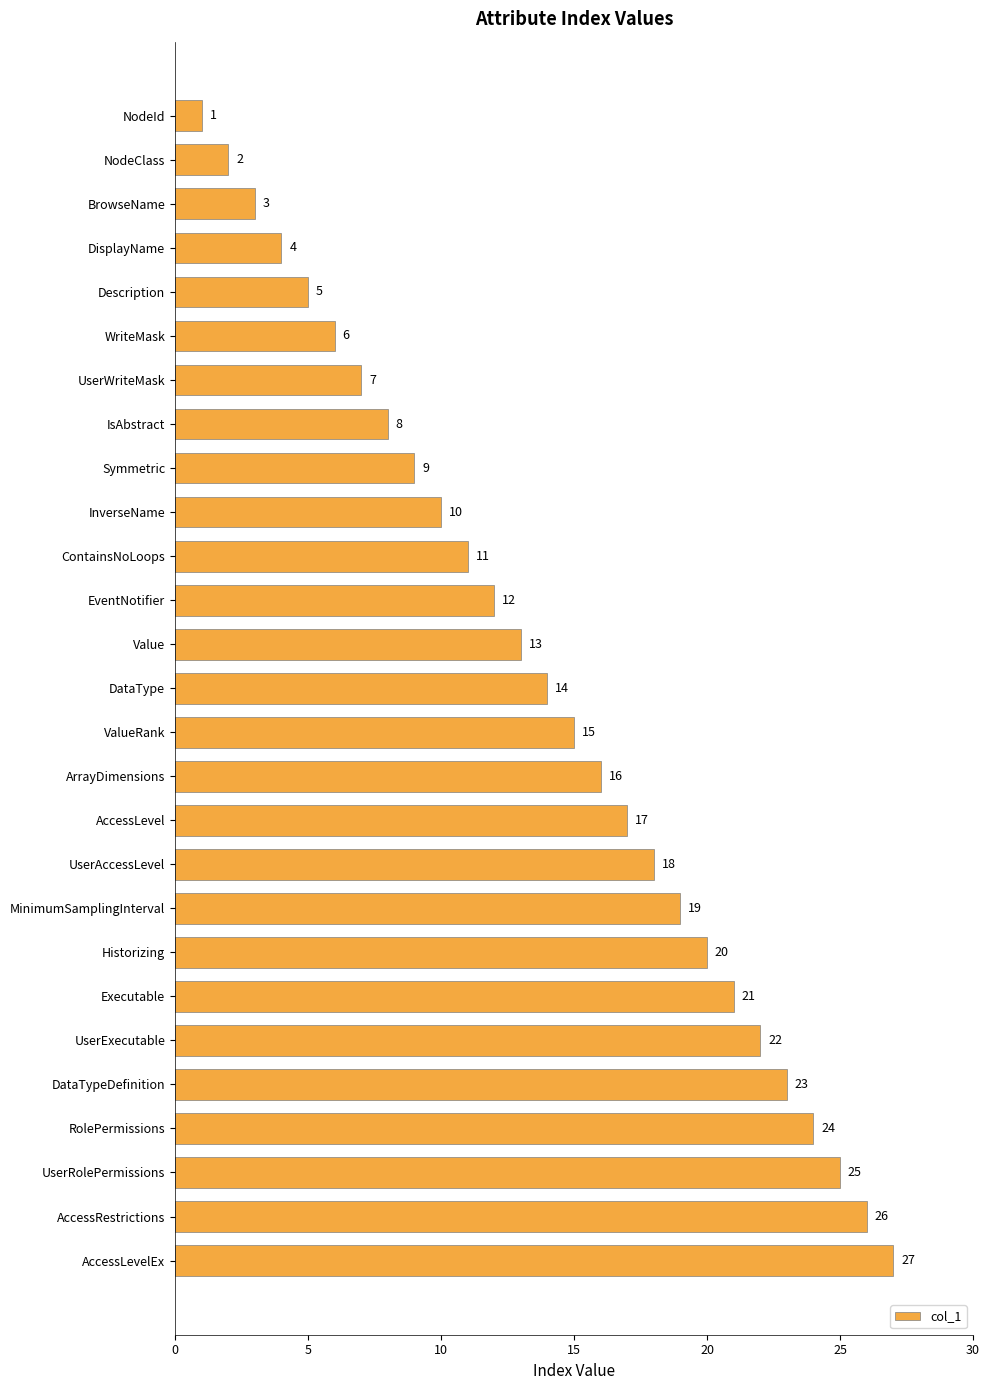

What is the change in value from ArrayDimensions to AccessLevel?

+1